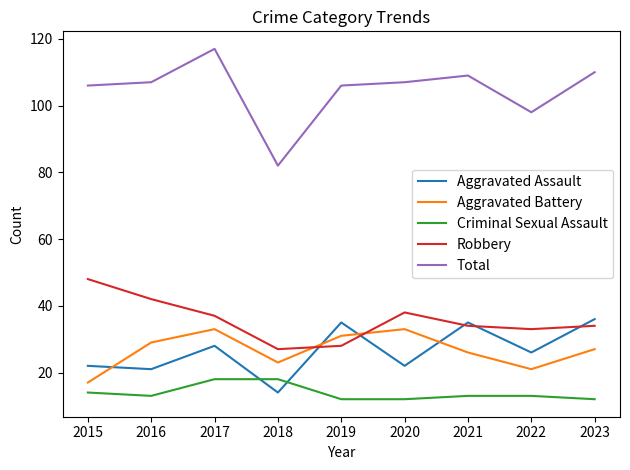

How many intersections are there between Aggravated Assault and Aggravated Battery?

4